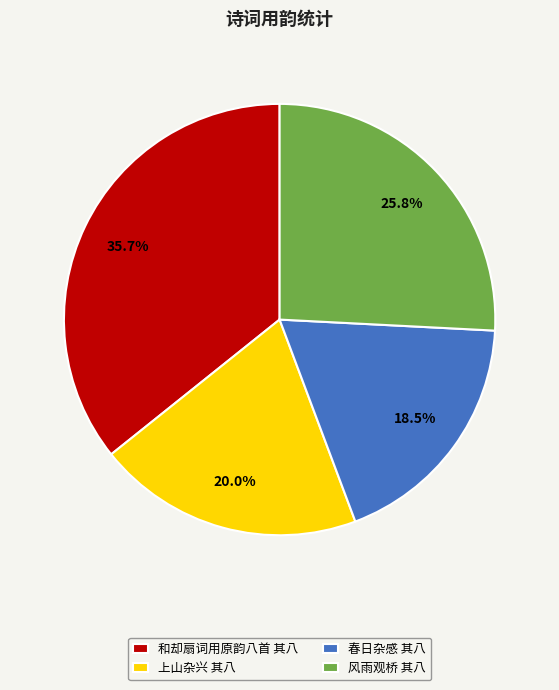

To the nearest percent, what is the difference between the largest and smallest slice percentages?

17%